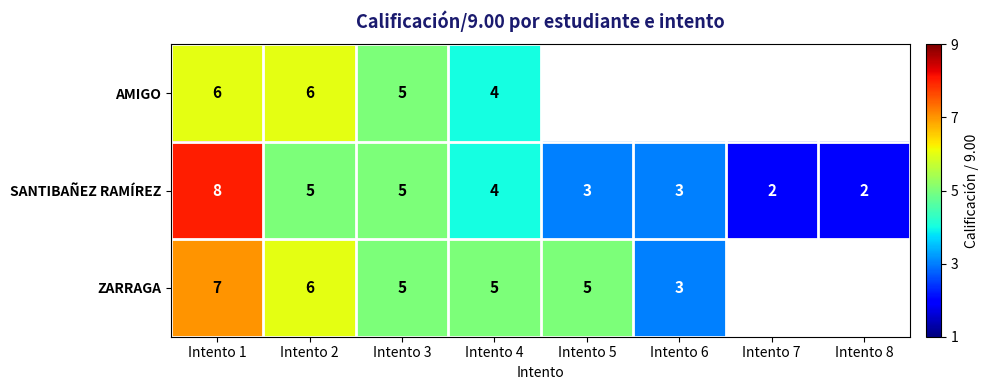

At which label does SANTIBAÑEZ RAMÍREZ reach its peak?

Intento 1